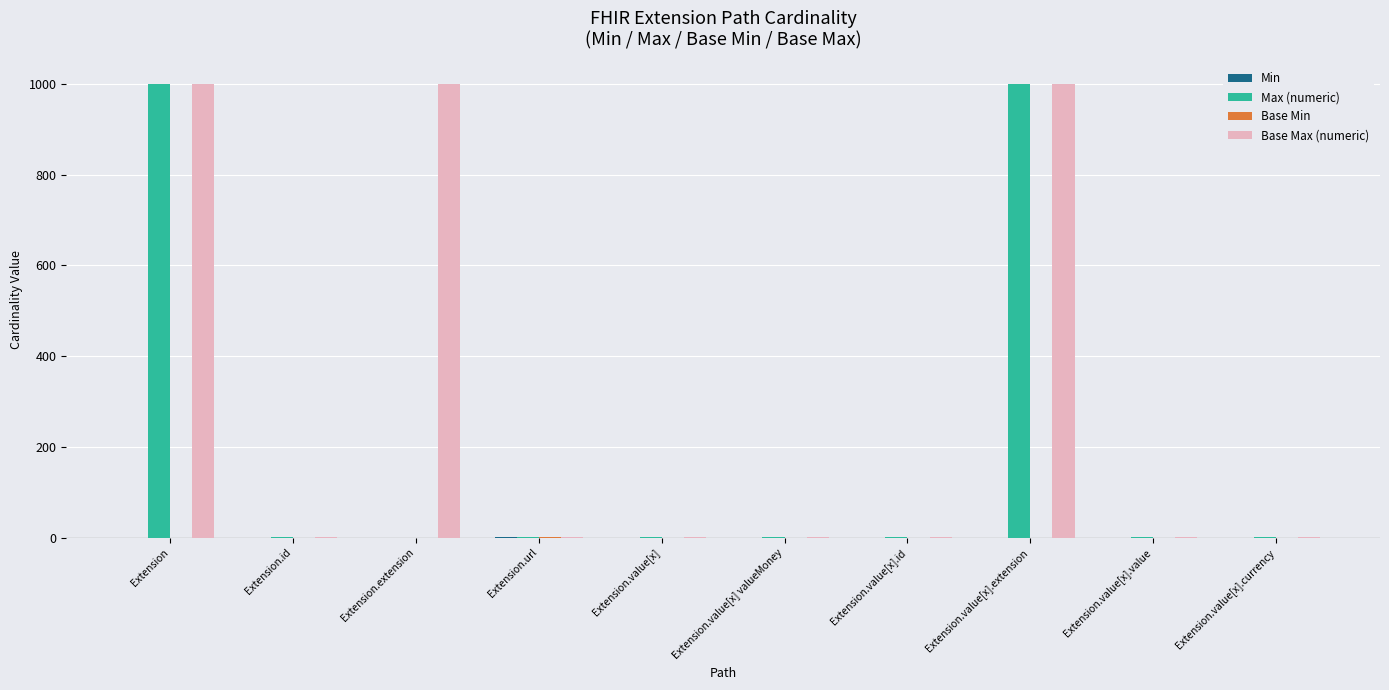

What is the greatest value displayed?

999